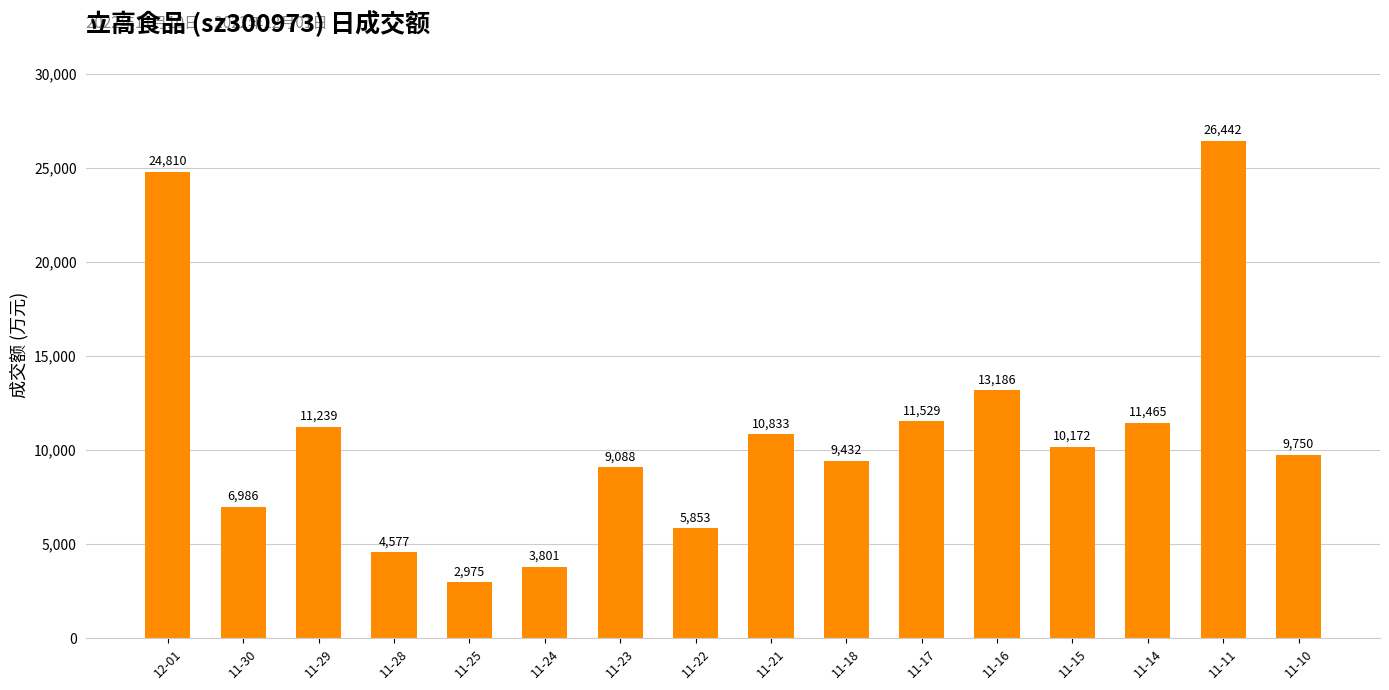

What is the label of the 12th bar from the right?

11-25